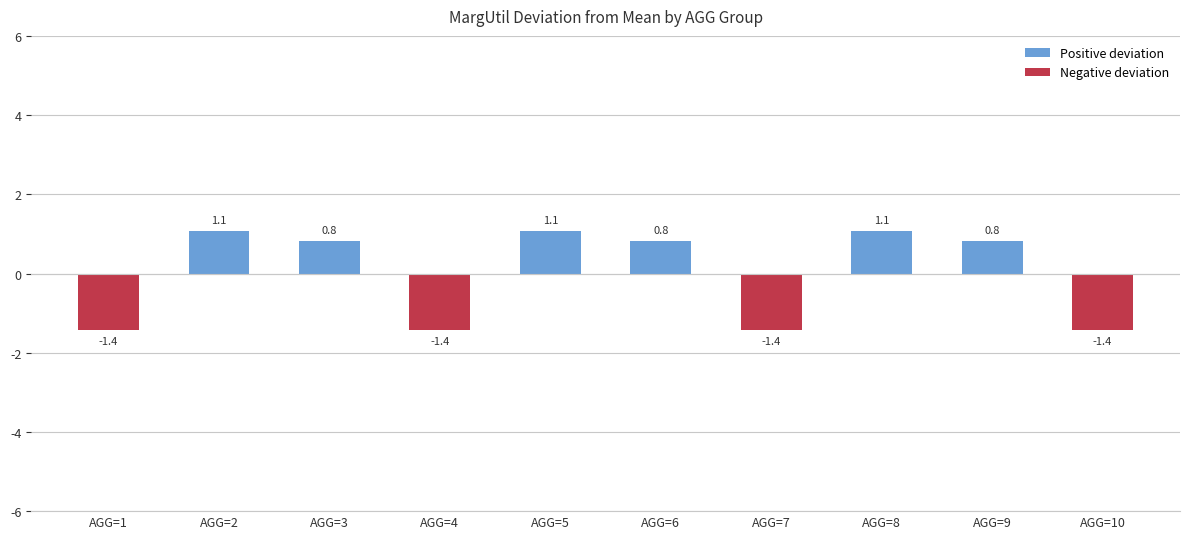

What is the difference between the second highest and second lowest values in the Positive deviation series?

1.1